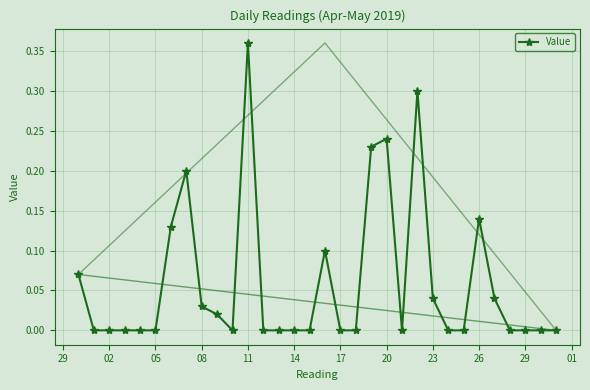

How many points are lower than both their immediate neighbors (excluding endpoints)?

2